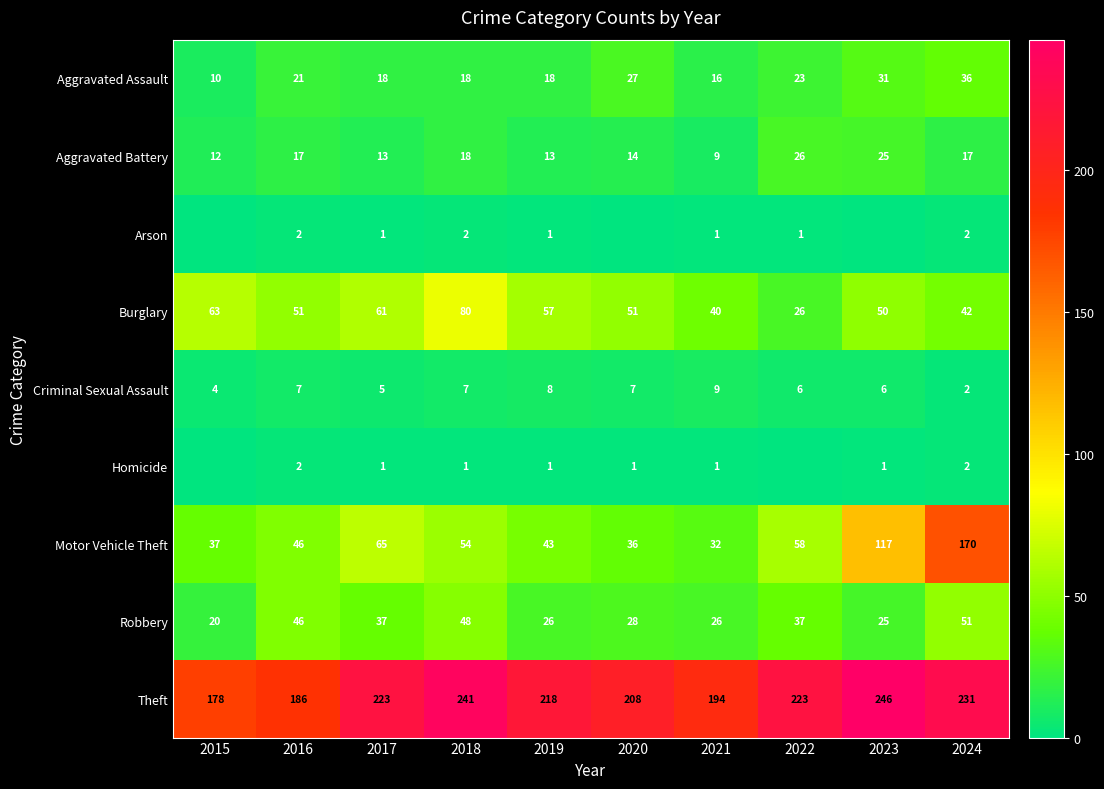

What is the difference between the maximum and minimum values in the Aggravated Assault series?

26